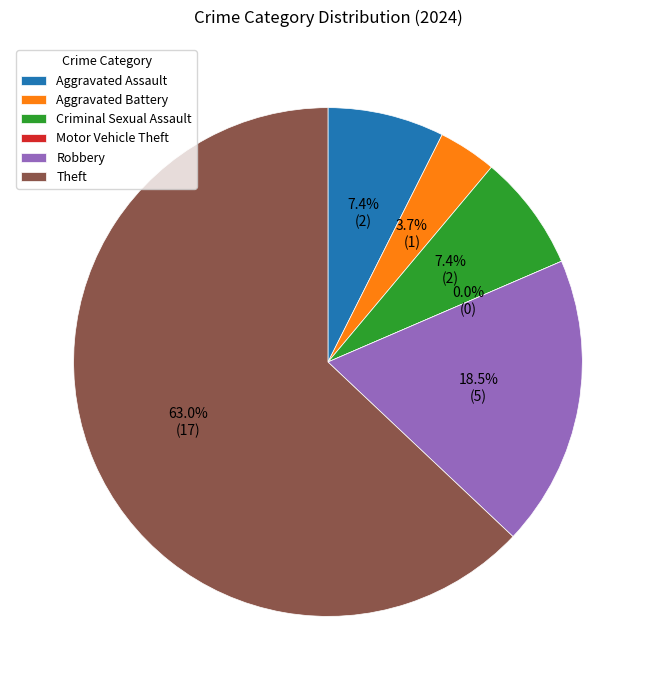

True or false: Robbery accounts for 7% of the total.

False